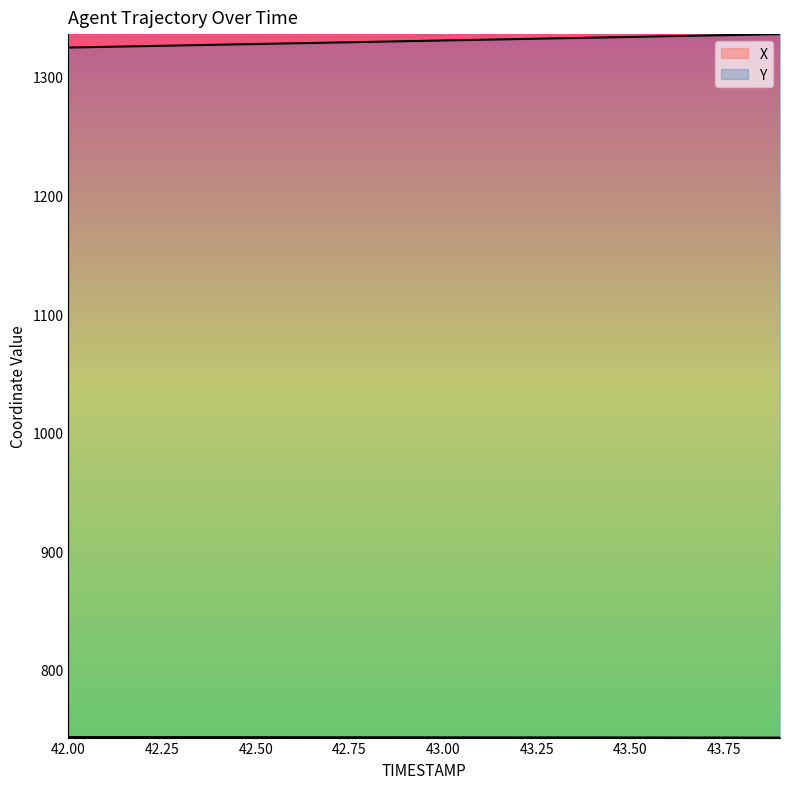

What are all the series names shown in the legend?

X, Y